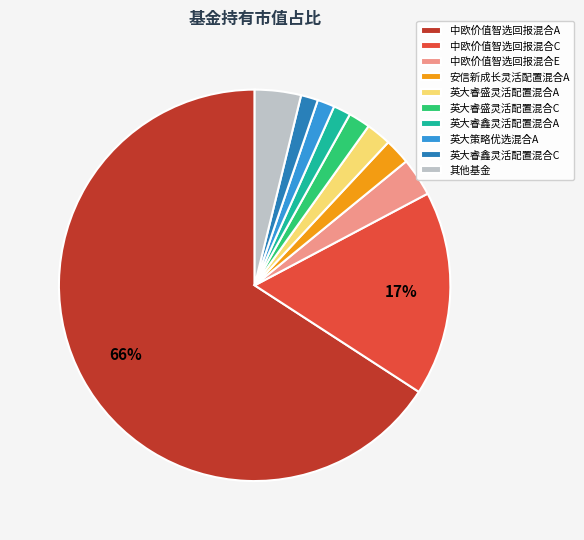

What percentage is the 英大睿鑫灵活配置混合C slice, to the nearest percent?

1%